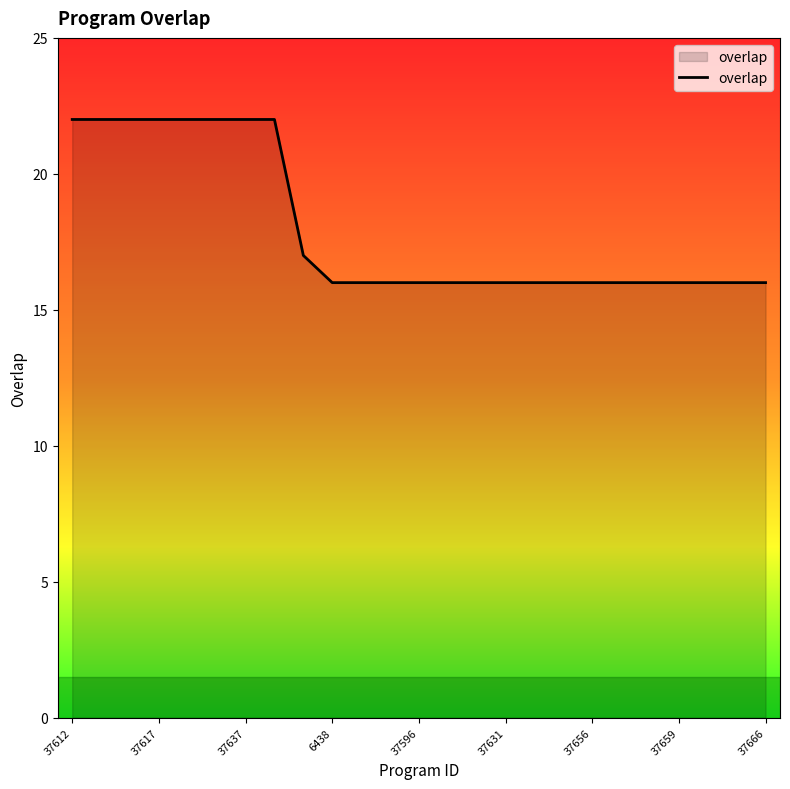

What is the difference between the maximum and minimum values?

6